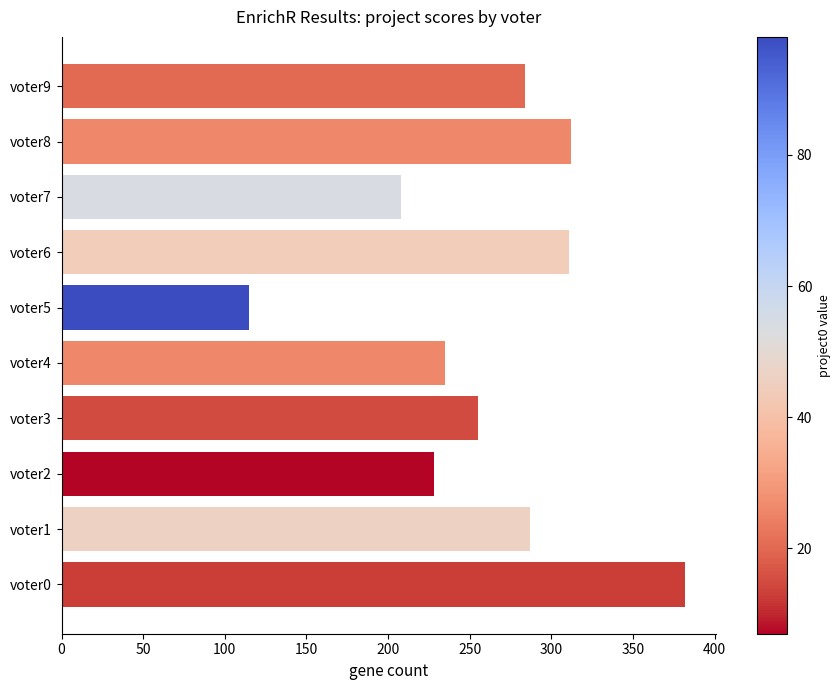

The value at voter2 is 228. True or false?

True